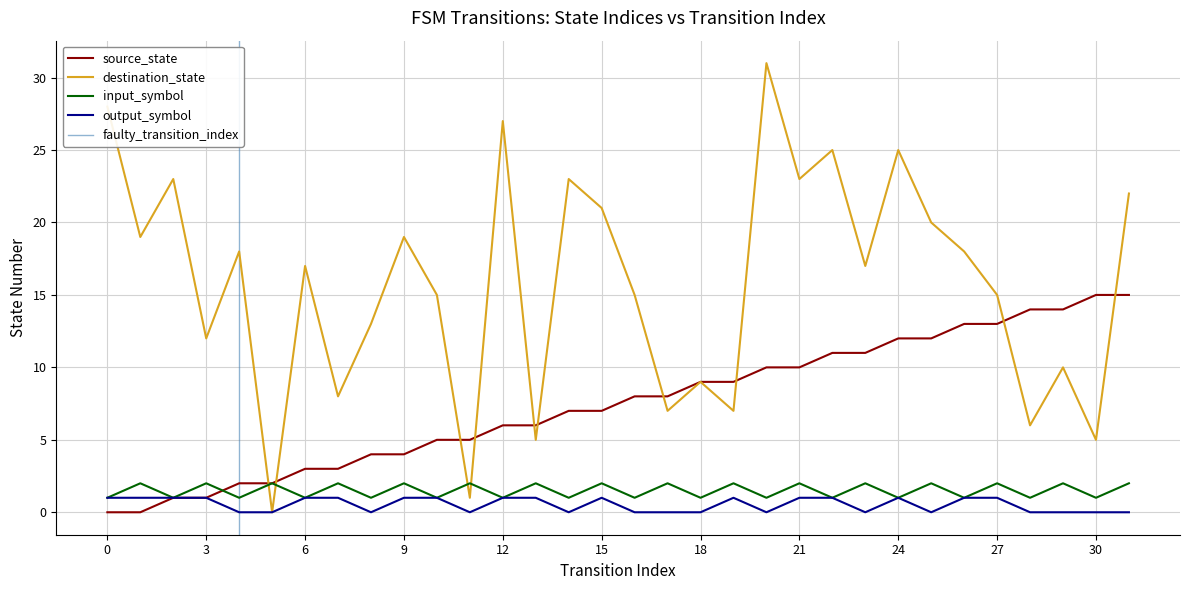

Reading left to right, list all the values displayed in this chart.

source_state: 0	0	1	1	2	2	3	3	4	4	5	5	6	6	7	7	8	8	9	9	10	10	11	11	12	12	13	13	14	14	15	15
destination_state: 28	19	23	12	18	0	17	8	13	19	15	1	27	5	23	21	15	7	9	7	31	23	25	17	25	20	18	15	6	10	5	22
input_symbol_num: 1	2	1	2	1	2	1	2	1	2	1	2	1	2	1	2	1	2	1	2	1	2	1	2	1	2	1	2	1	2	1	2
output_symbol: 1	1	1	1	0	0	1	1	0	1	1	0	1	1	0	1	0	0	0	1	0	1	1	0	1	0	1	1	0	0	0	0